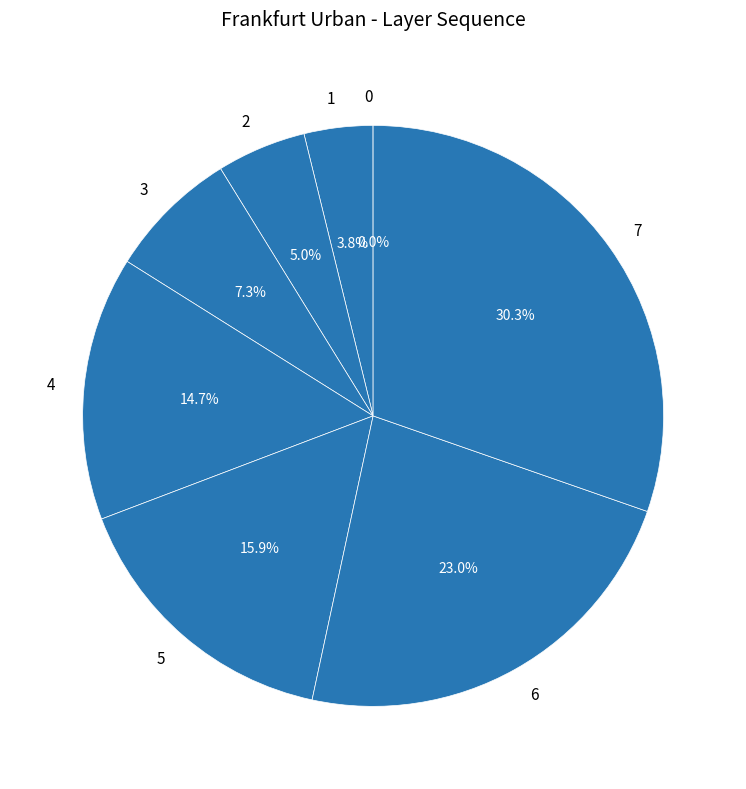

Is 2 the majority of the pie?

No